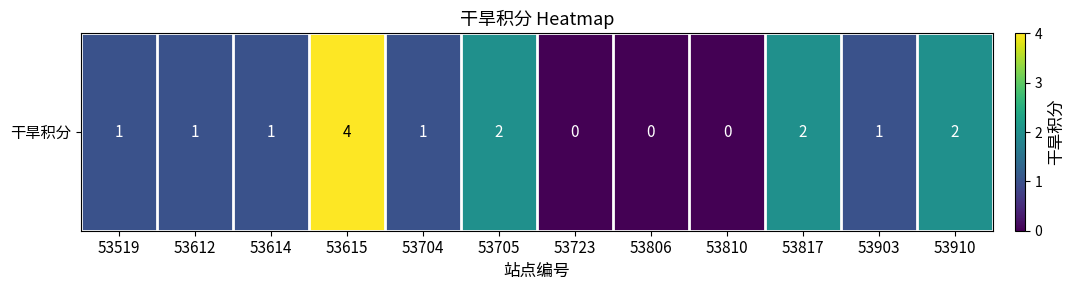

Rank the categories by value from lowest to highest.

53723, 53806, 53810, 53519, 53612, 53614, 53704, 53903, 53705, 53817, 53910, 53615